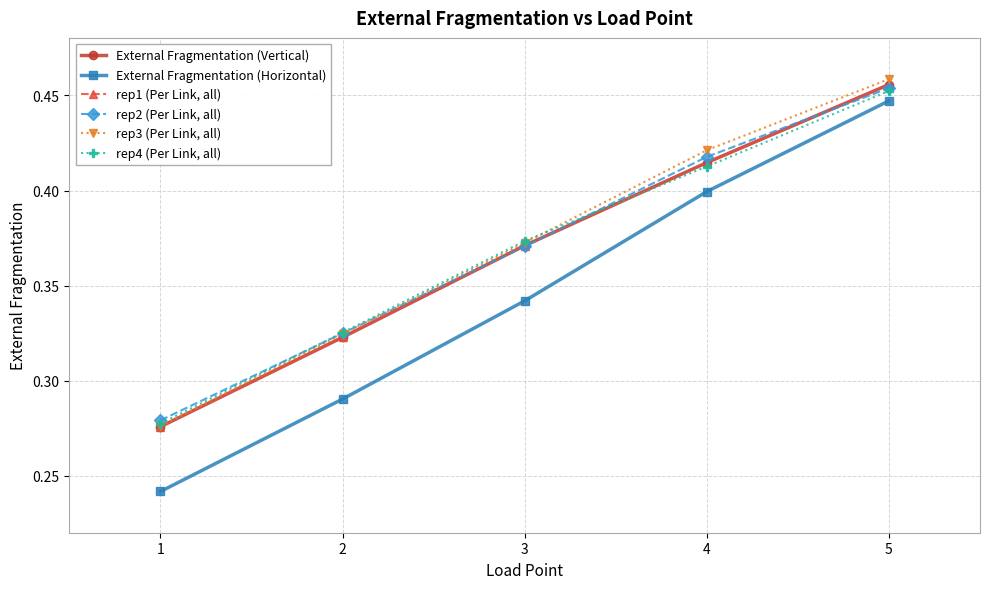

Is this an area chart (filled region under the line)?

No